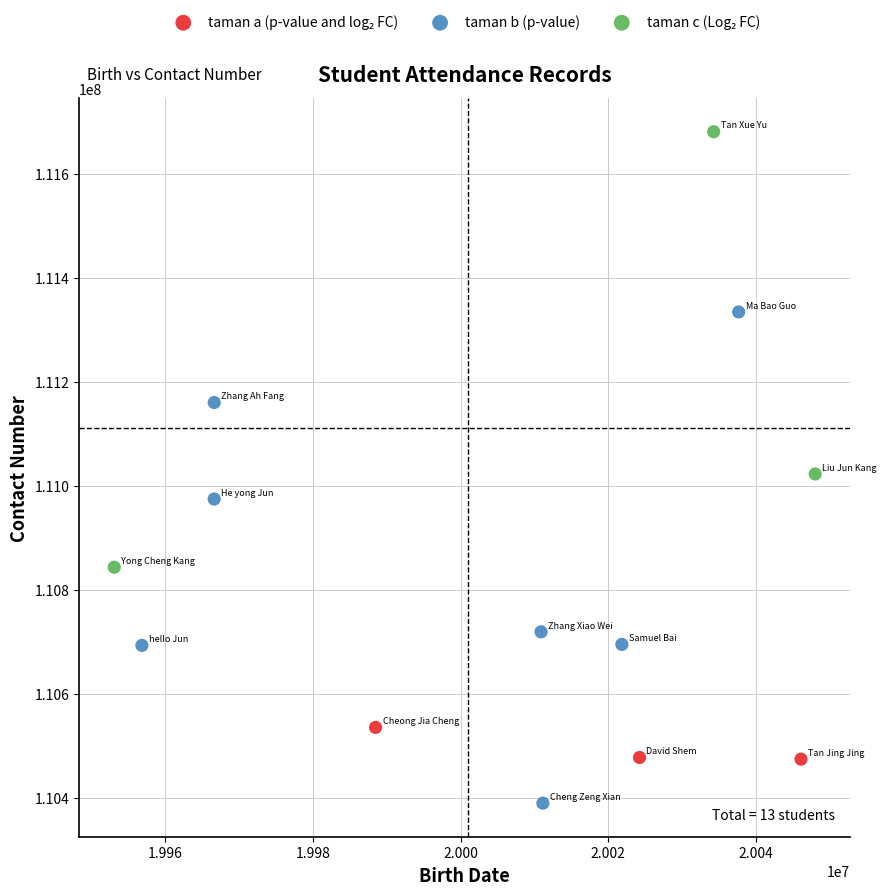

Which series reaches the minimum Y coordinate?

taman b (p-value)